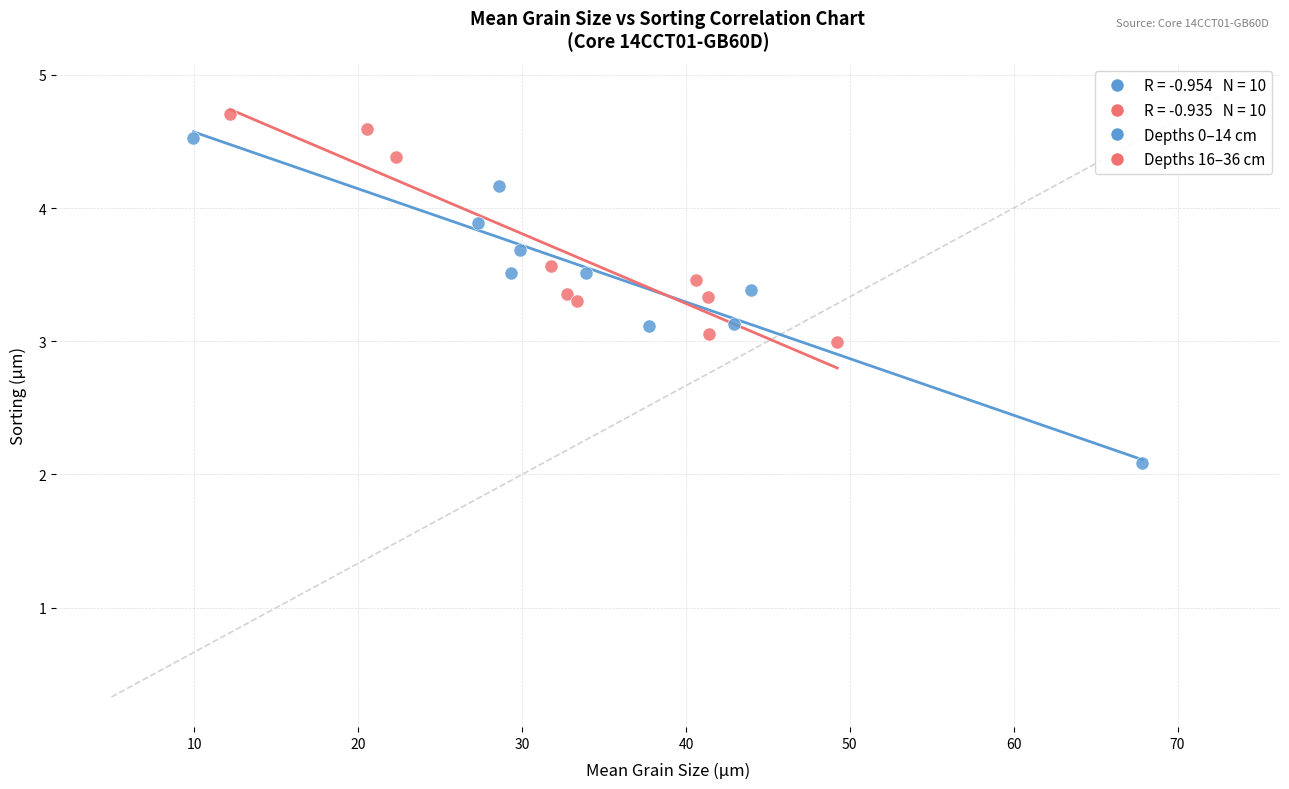

Which series reaches the minimum Y coordinate?

Depths 0–14 cm